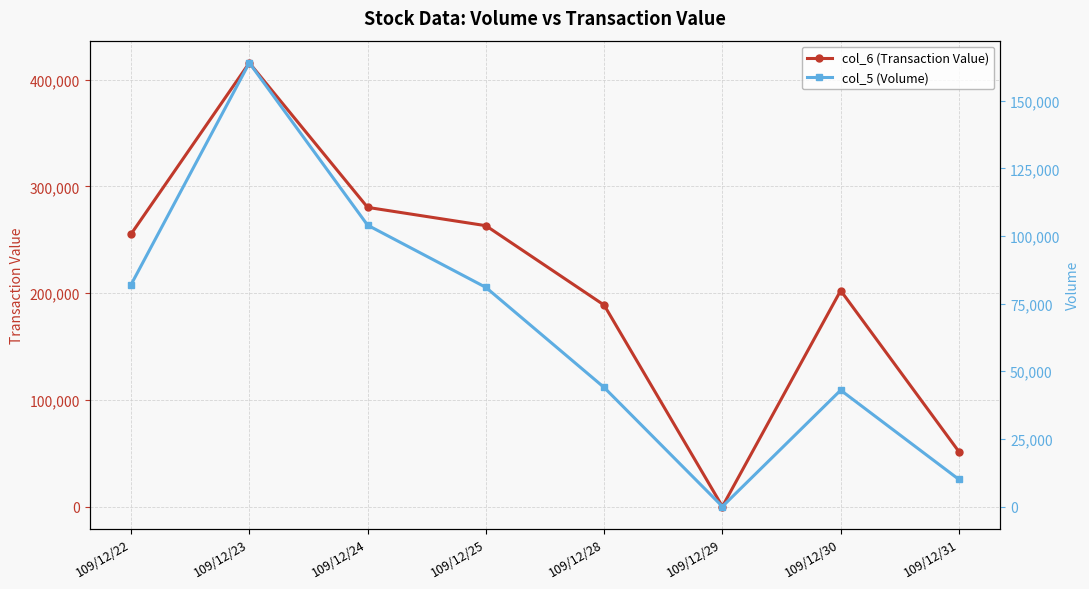

True or false: col_6 (Transaction Value) and col_5 (Volume) intersect in this chart.

False